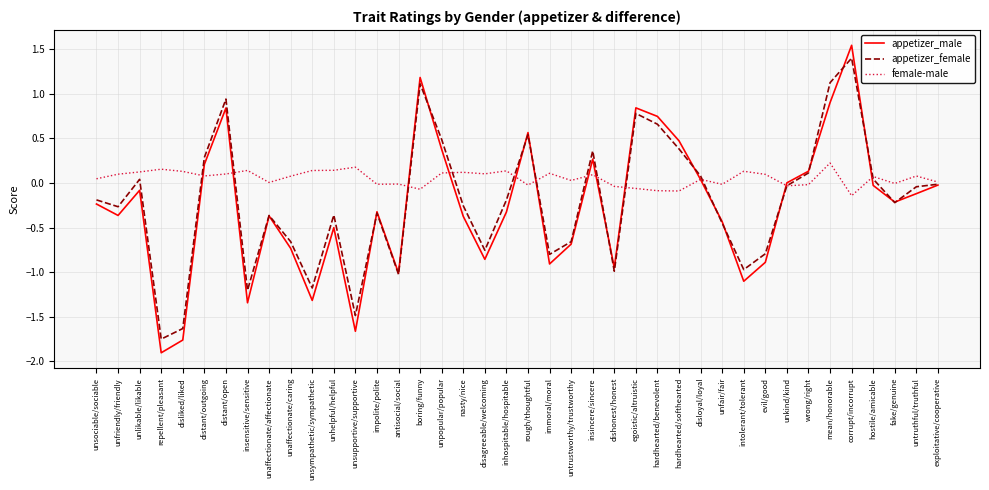

The appetizer_male series shows -0.7 at unhelpful/helpful. True or false?

False